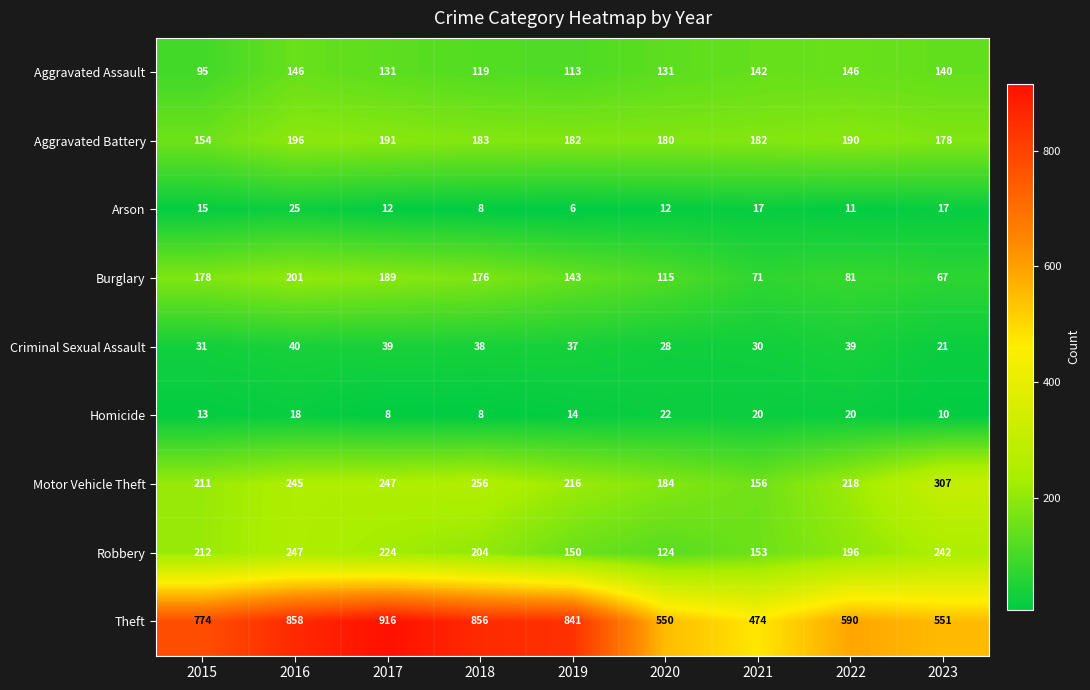

The Theft series shows 975 at 2020. True or false?

False